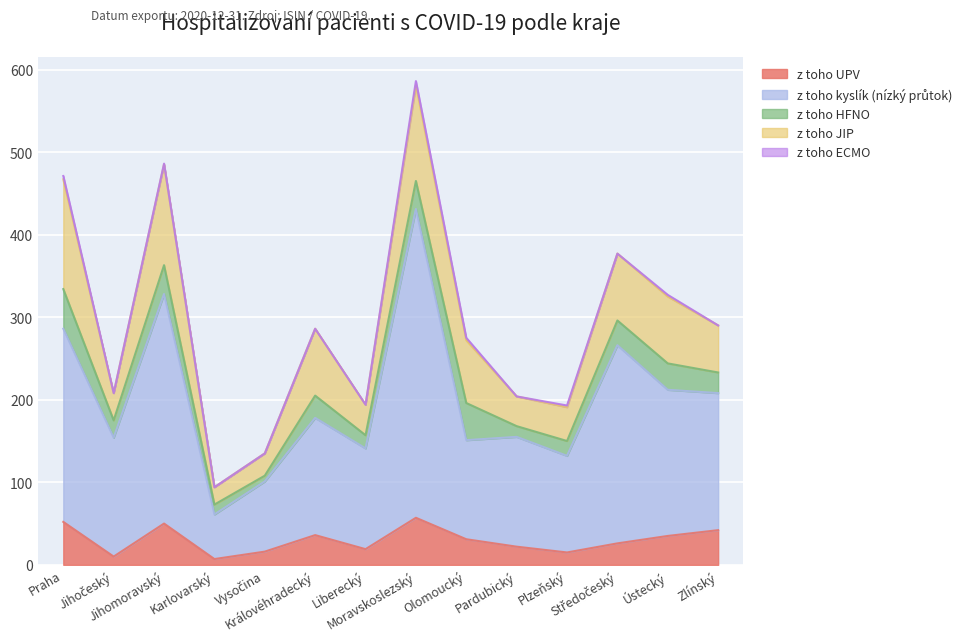

What is the label of the 10th point from the right?

Vysočina